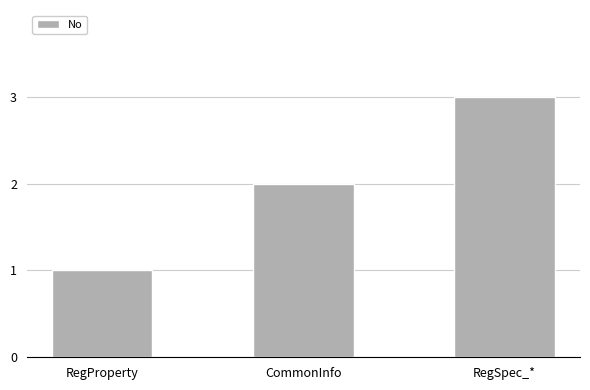

Reading right to left, extract all data points from this chart.

3	2	1